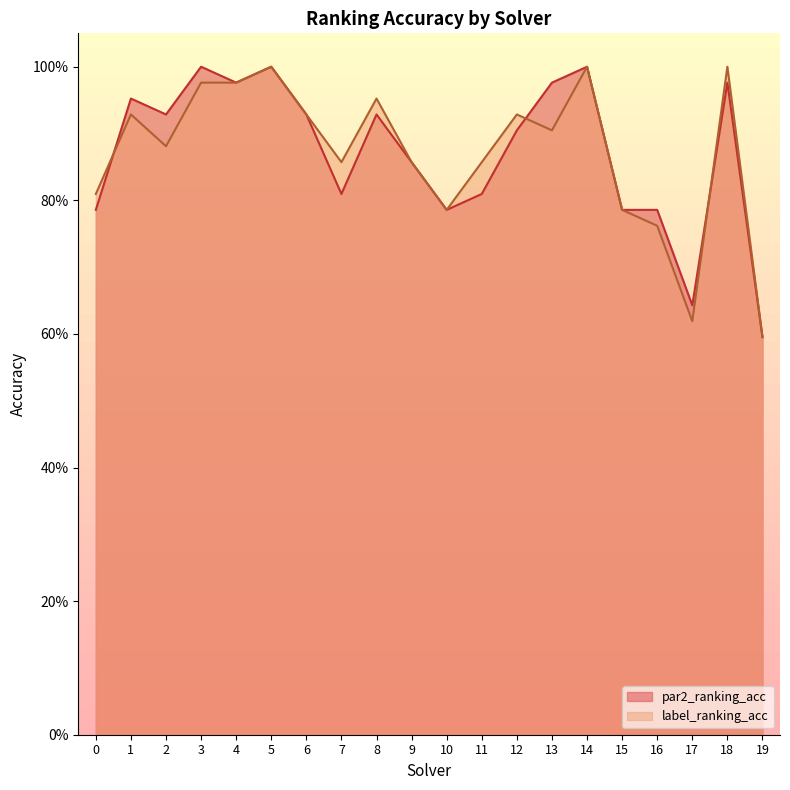

At which label does label_ranking_acc reach its peak?

5